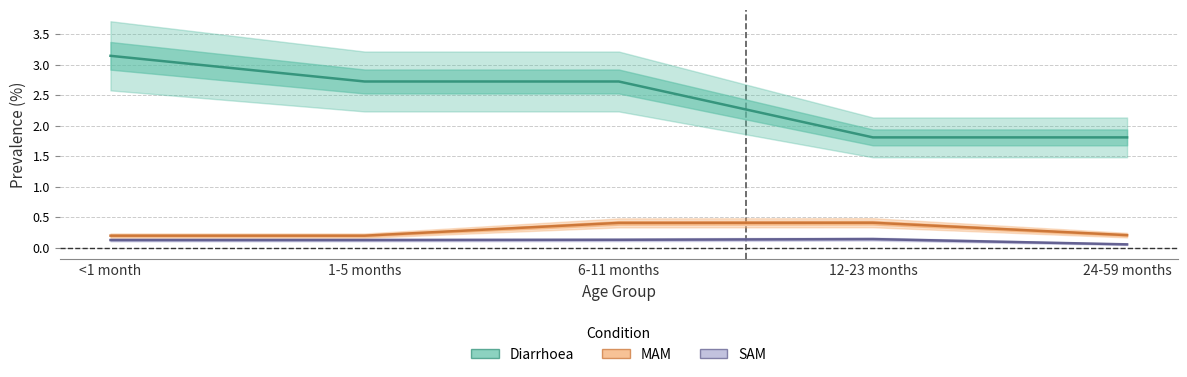

At which category is the sum across all series the highest?

<1 month